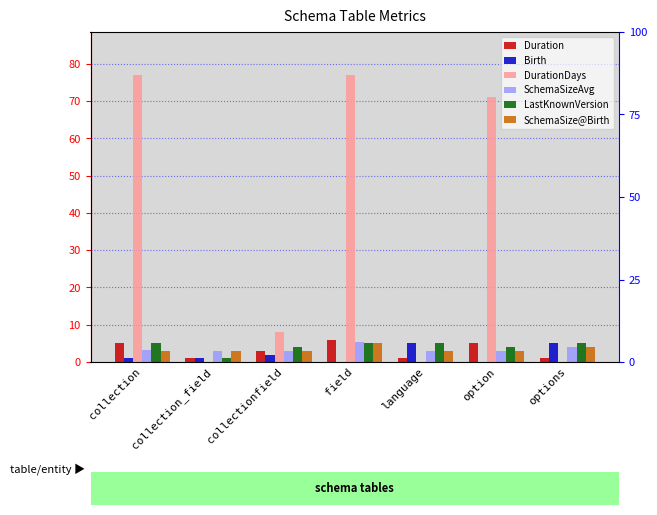

What position from the right is collection?

7